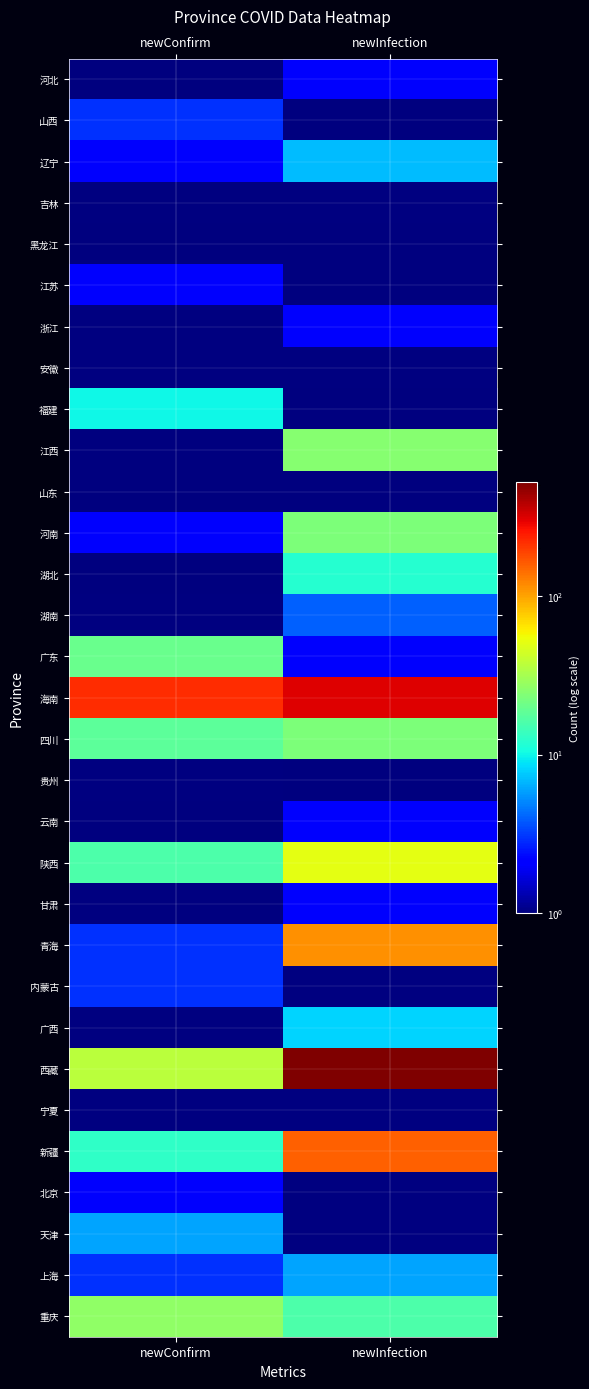

What is the spread (max minus min) of values at newConfirm?

217